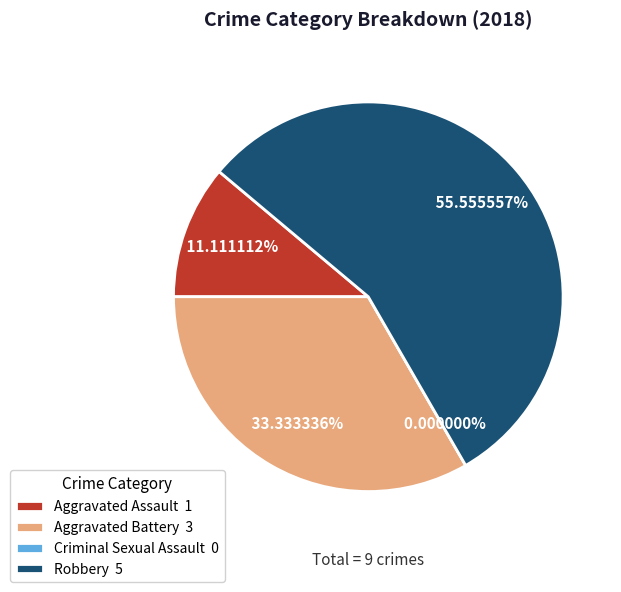

Which has a higher value, Aggravated Assault or Aggravated Battery?

Aggravated Battery